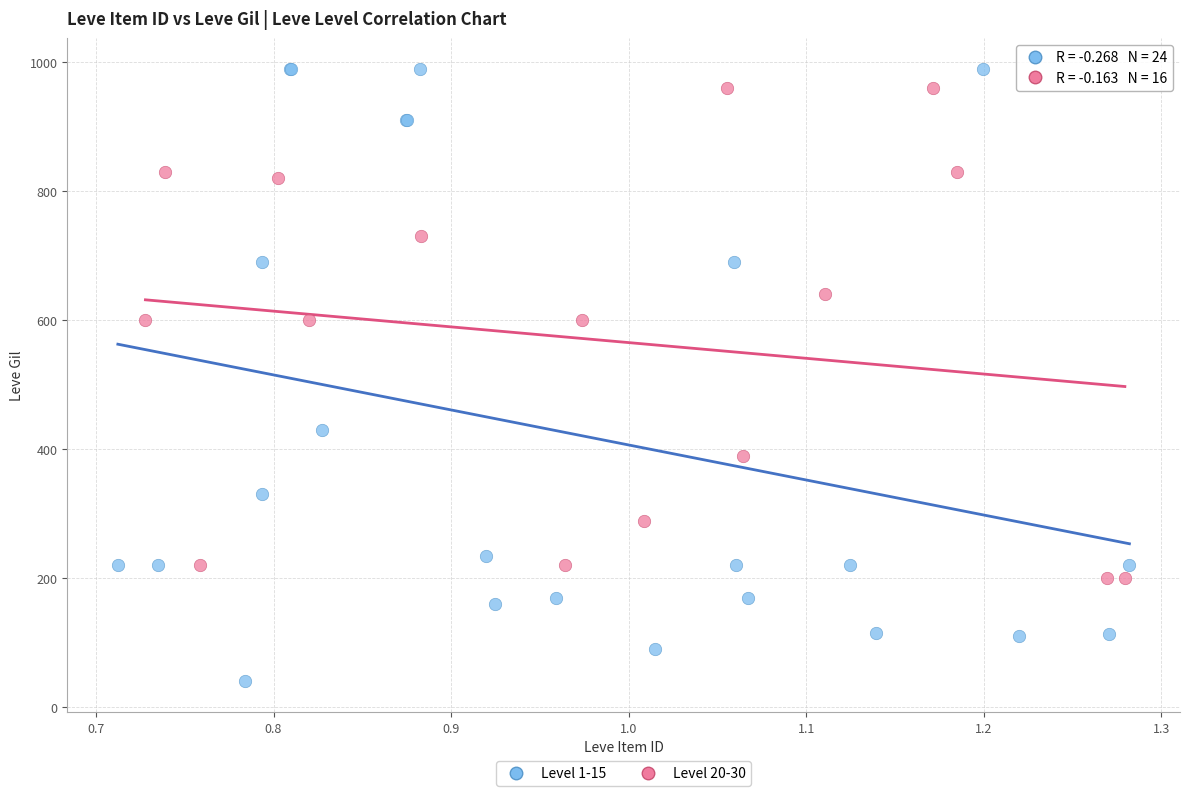

Which series contains the lowest Y value?

Level 1-15